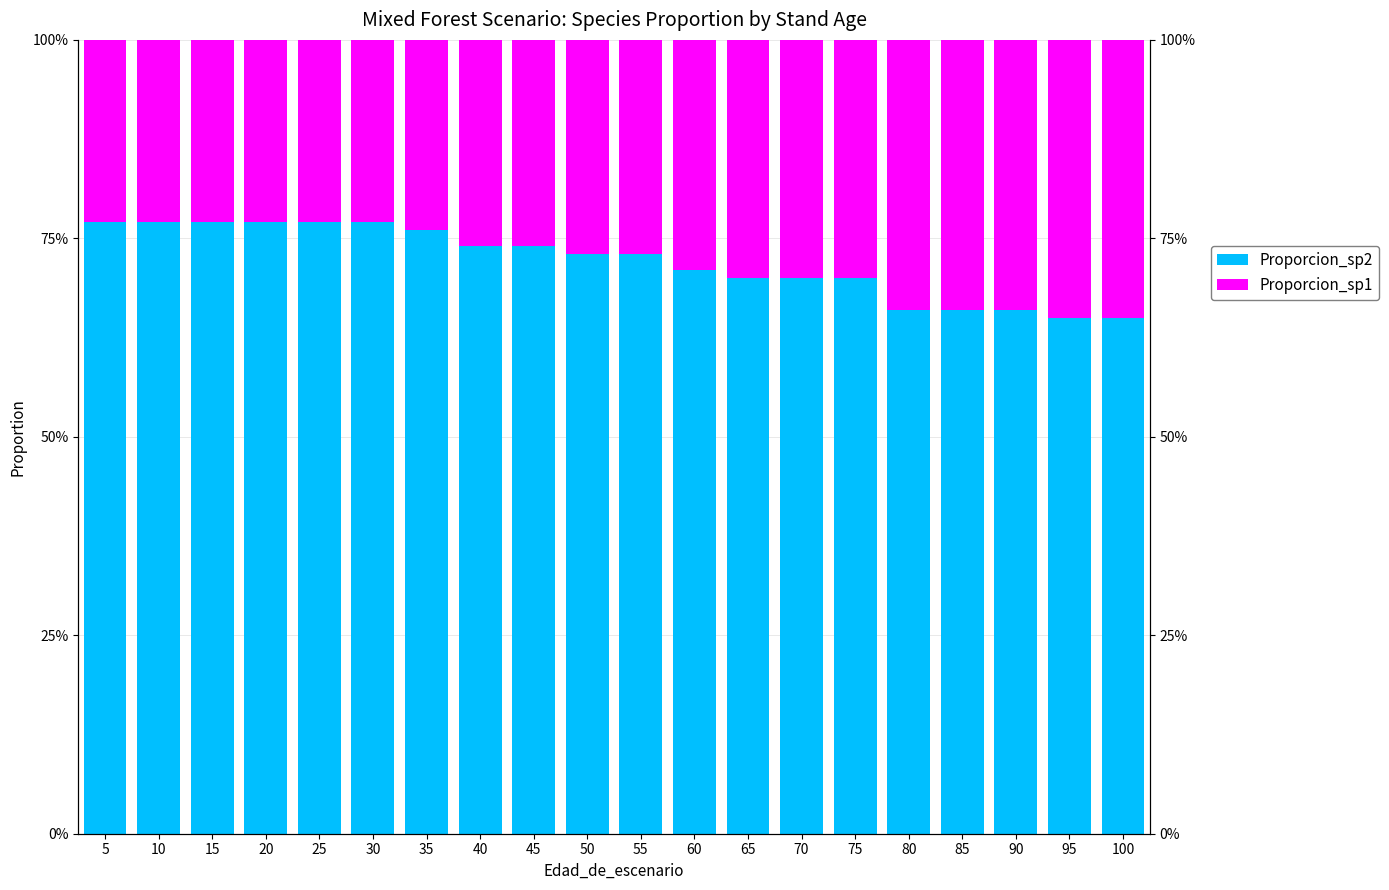

At which category does the chart reach its minimum across all series?

5